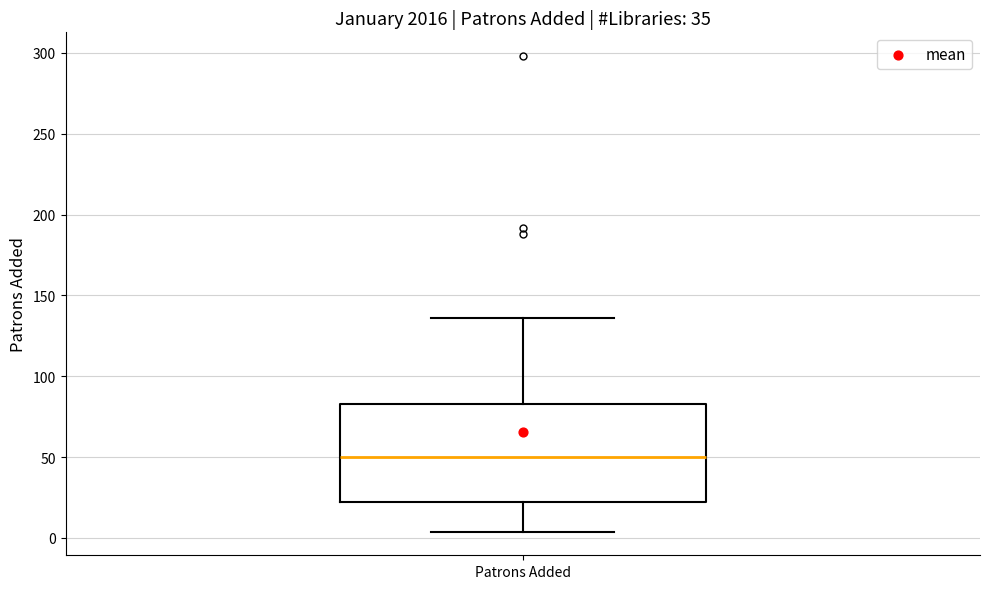

Read this box plot against the y-axis: the position of the median line, the range covered by the box, and the ends of both whiskers. The values are not printed on the chart, so give them approximately, as read against the axis.

median 50, box 25 to 85, whiskers 5 to 135